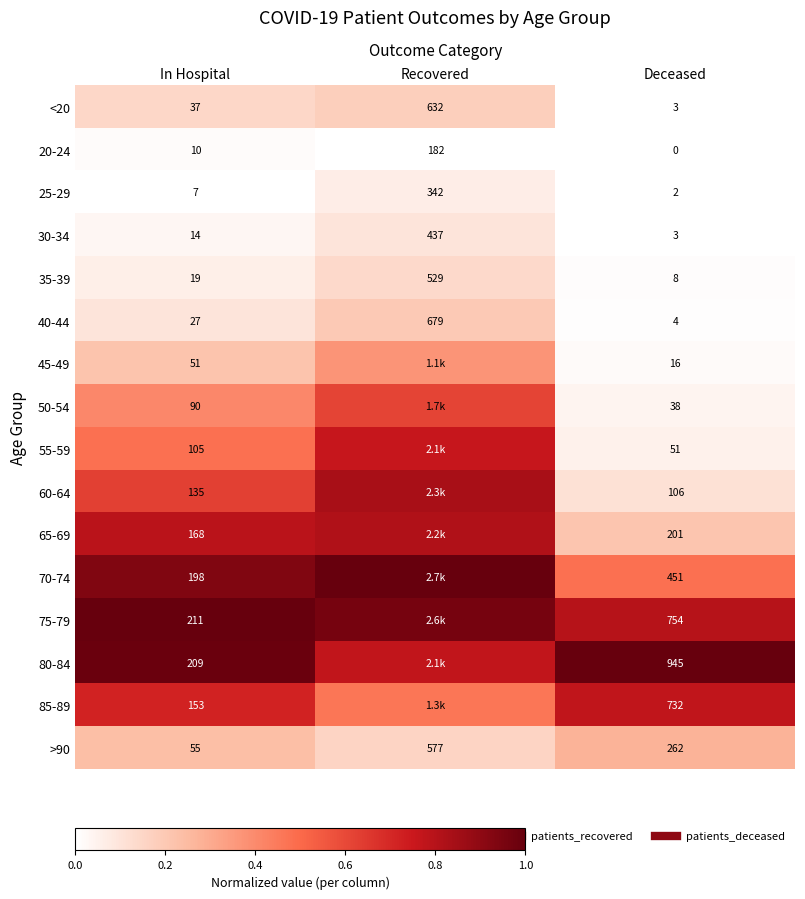

At which label does 60-64 reach its minimum?

Deceased